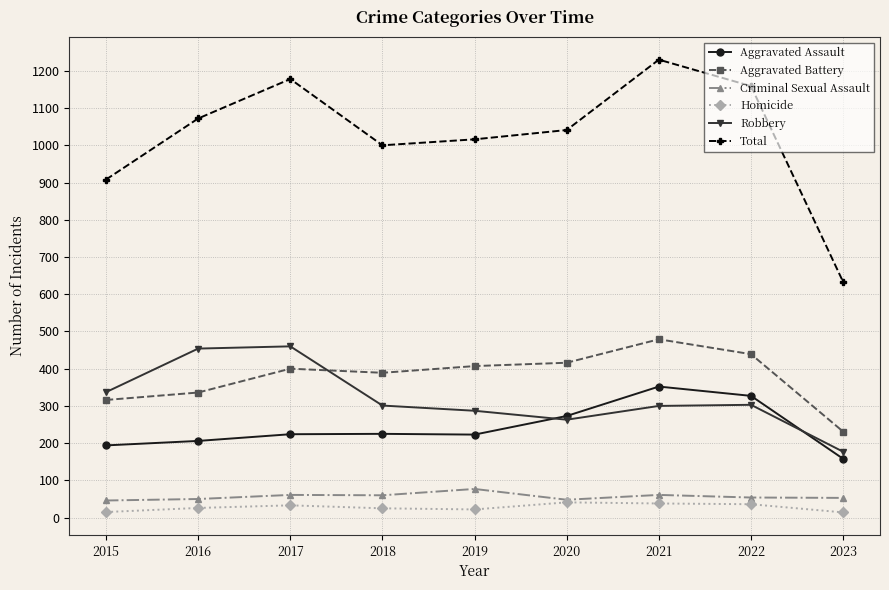

What is the total value across all series at 2021?

2460